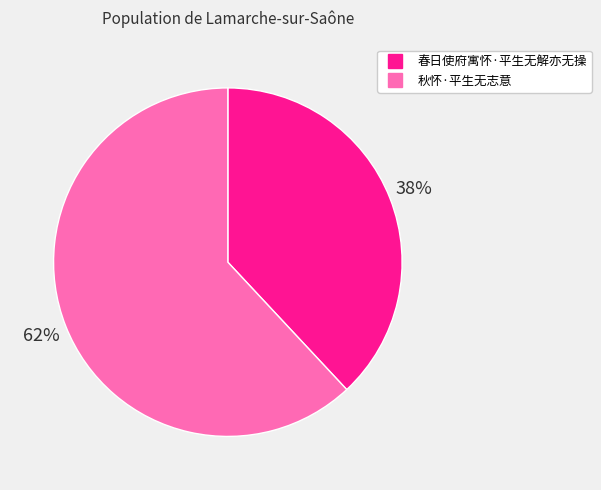

To the nearest percent, what is the combined percentage of 春日使府寓怀·平生无解亦无操 and 秋怀·平生无志意?

100%